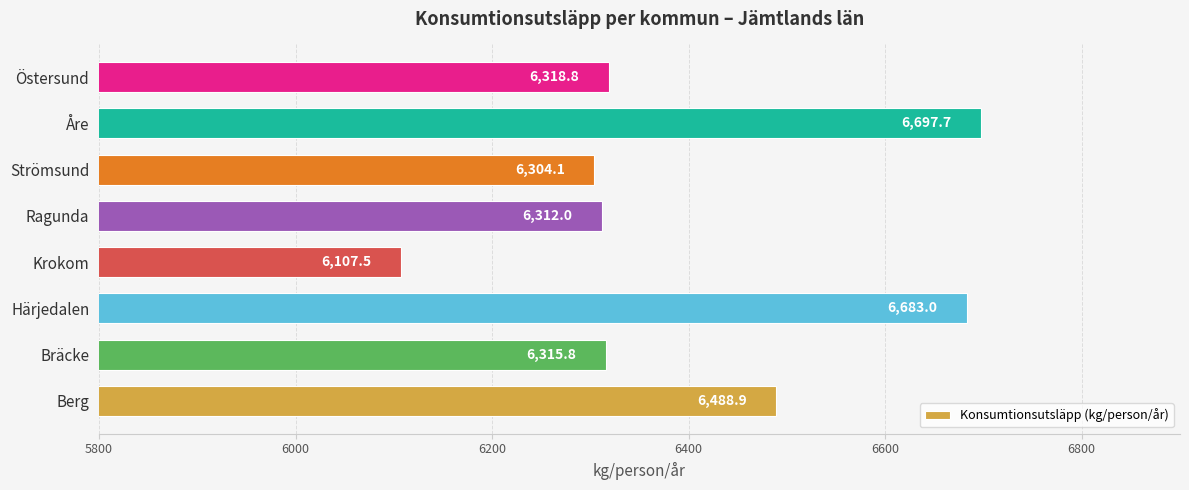

Rank the categories by value from highest to lowest.

Åre, Härjedalen, Berg, Östersund, Bräcke, Ragunda, Strömsund, Krokom